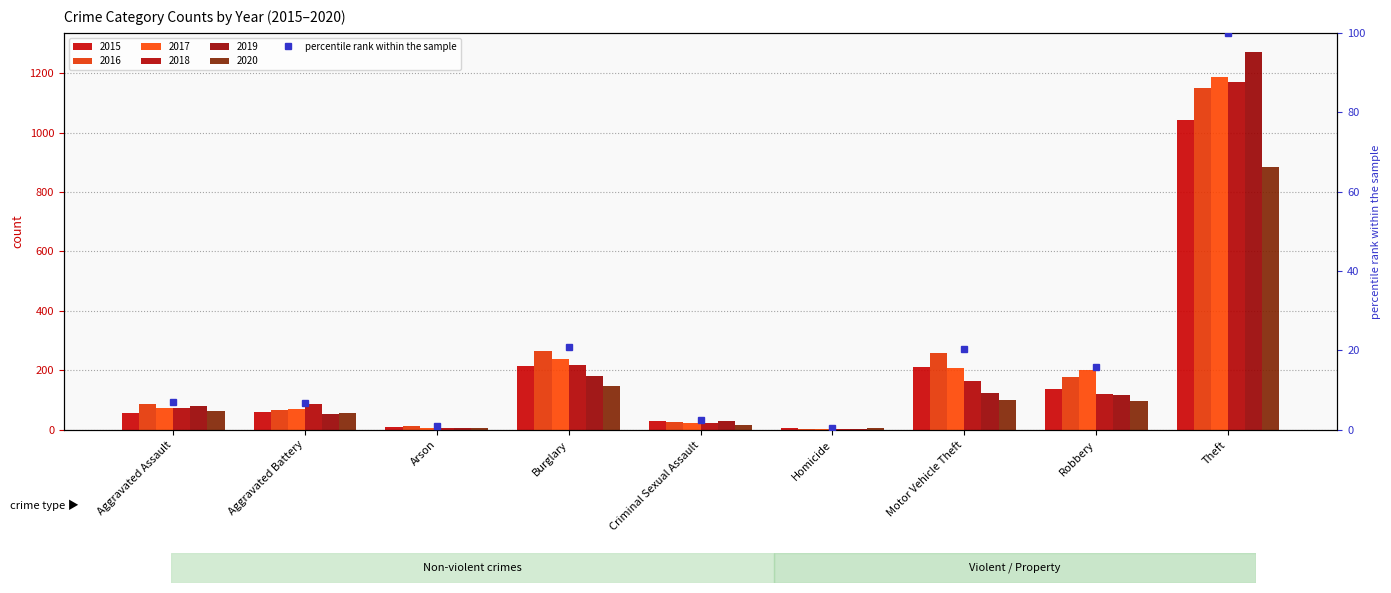

What position from the left is Criminal Sexual Assault?

5